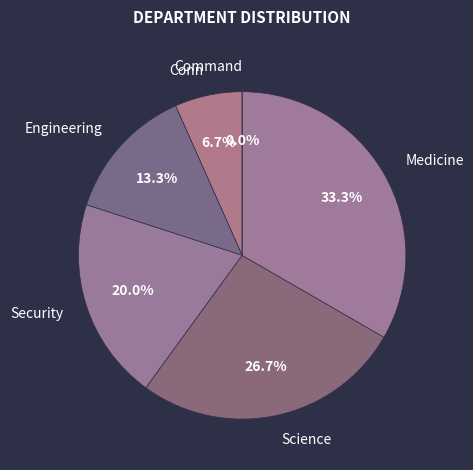

Is it true that Security is 10% of the pie?

False